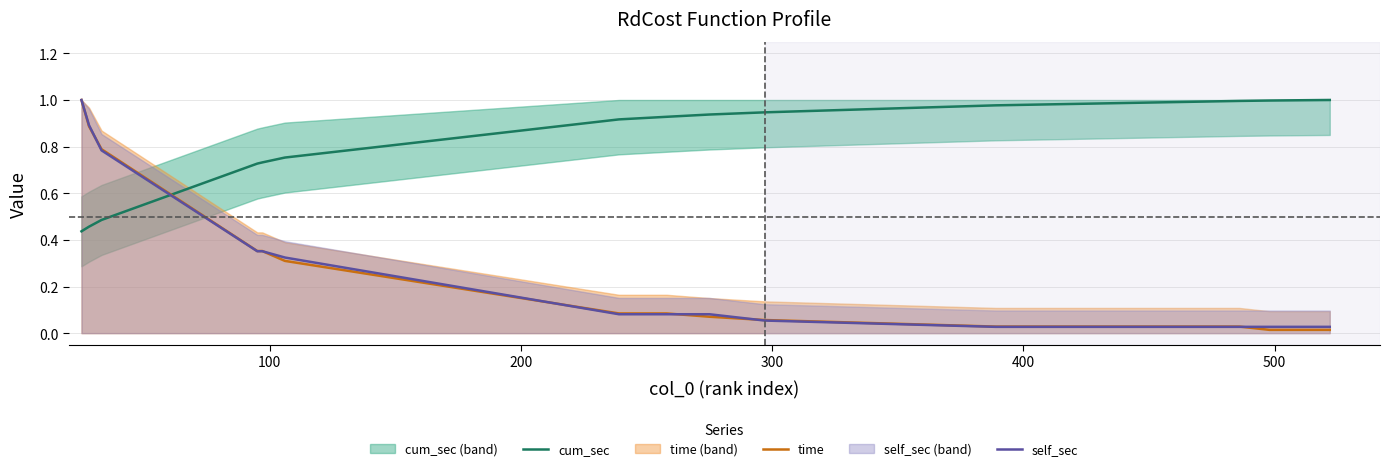

True or false: cum_sec and self_sec cross at least once.

True